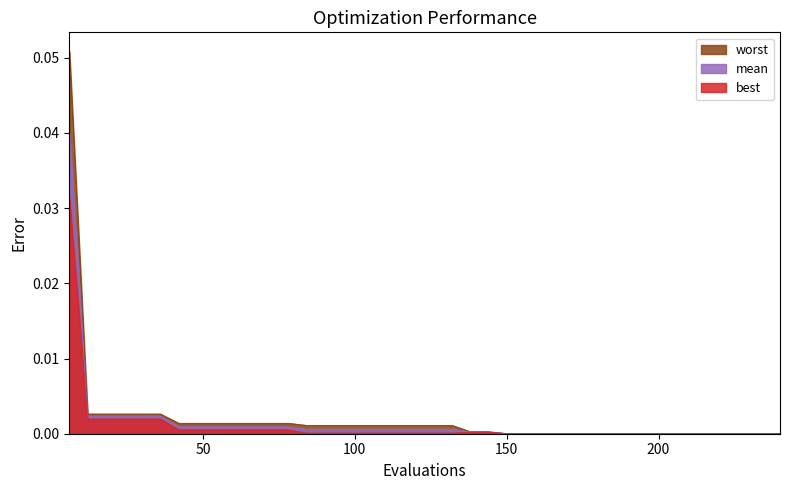

Reading left to right, what are all the values shown in this chart?

best: 0.0	0.0	0.0	0.0	0.0	0.0	0.0	0.0	0.0	0.0	0.0	0.0	0.0	0.0	0.0	0.0	0.0	0.0	0.0	0.0	0.0	0.0	0.0	0.0	0.0	0.0	0.0	0.0	0.0	0.0	0.0	0.0	0.0	0.0	0.0	0.0	0.0	0.0	0.0	0.0
mean: 0.0	0.0	0.0	0.0	0.0	0.0	0.0	0.0	0.0	0.0	0.0	0.0	0.0	0.0	0.0	0.0	0.0	0.0	0.0	0.0	0.0	0.0	0.0	0.0	0.0	0.0	0.0	0.0	0.0	0.0	0.0	0.0	0.0	0.0	0.0	0.0	0.0	0.0	0.0	0.0
worst: 0.1	0.0	0.0	0.0	0.0	0.0	0.0	0.0	0.0	0.0	0.0	0.0	0.0	0.0	0.0	0.0	0.0	0.0	0.0	0.0	0.0	0.0	0.0	0.0	0.0	0.0	0.0	0.0	0.0	0.0	0.0	0.0	0.0	0.0	0.0	0.0	0.0	0.0	0.0	0.0